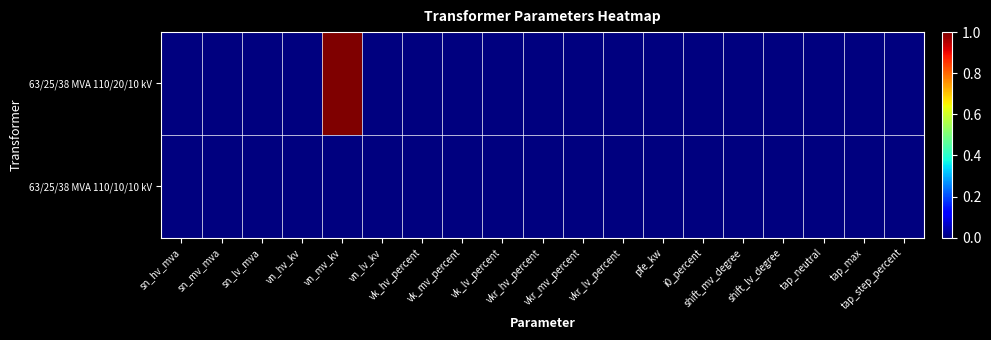

Rank the series at vn_mv_kv from lowest to highest value.

63/25/38 MVA 110/10/10 kV, 63/25/38 MVA 110/20/10 kV